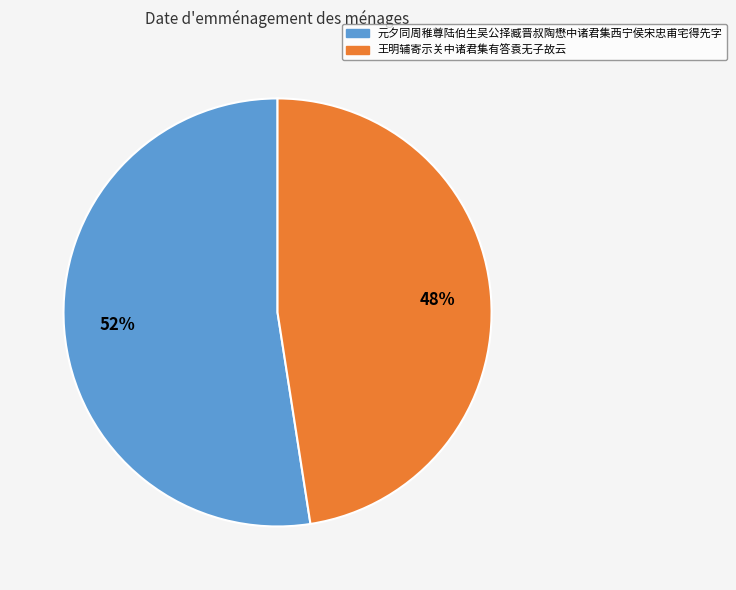

To the nearest percent, what percentage of the pie is 元夕同周稚尊陆伯生吴公择臧晋叔陶懋中诸君集西宁侯宋忠甫宅得先字?

52%